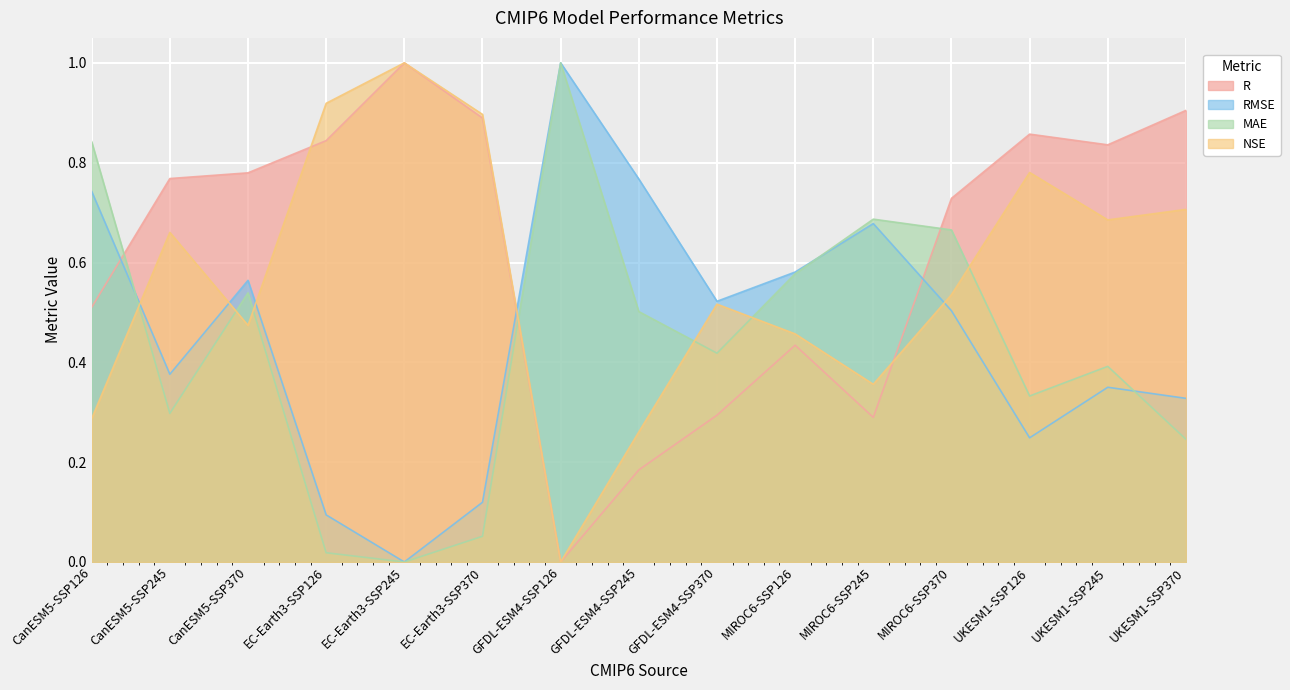

What is the sum of the RMSE values at GFDL-ESM4-SSP370 and CanESM5-SSP245?

0.9